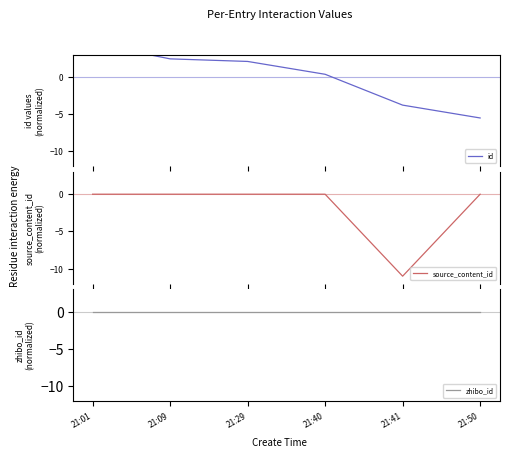

What are all the series names shown in the legend?

id, source_content_id, zhibo_id